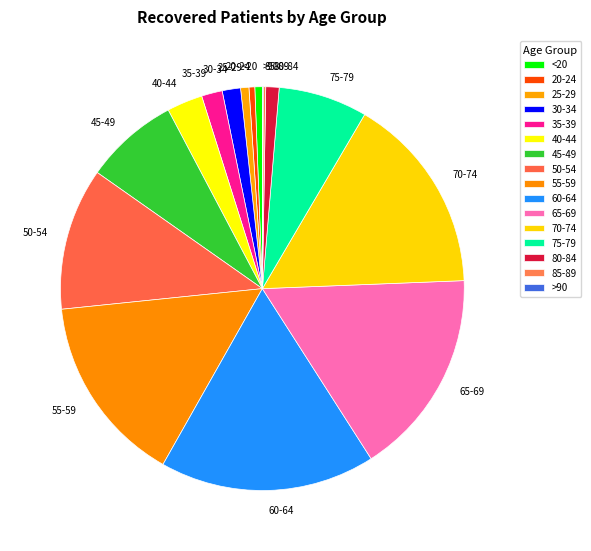

True or false: 65-69 accounts for 17% of the total.

True